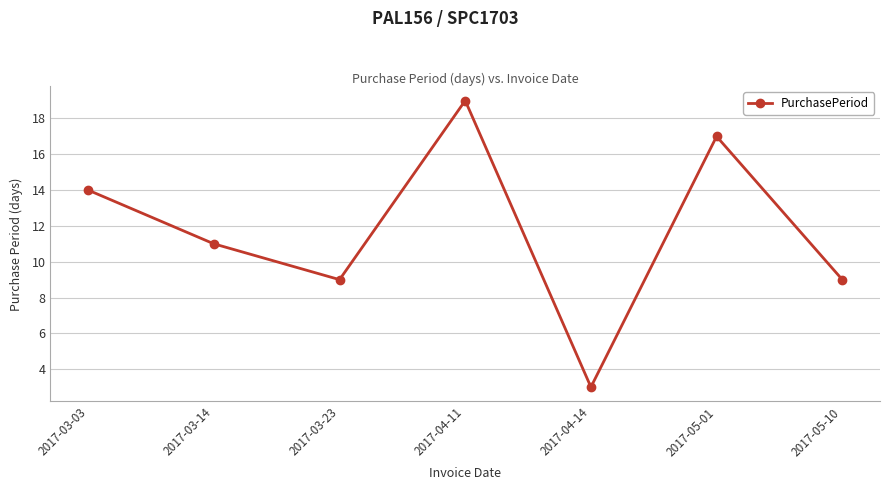

What is the average value?

12